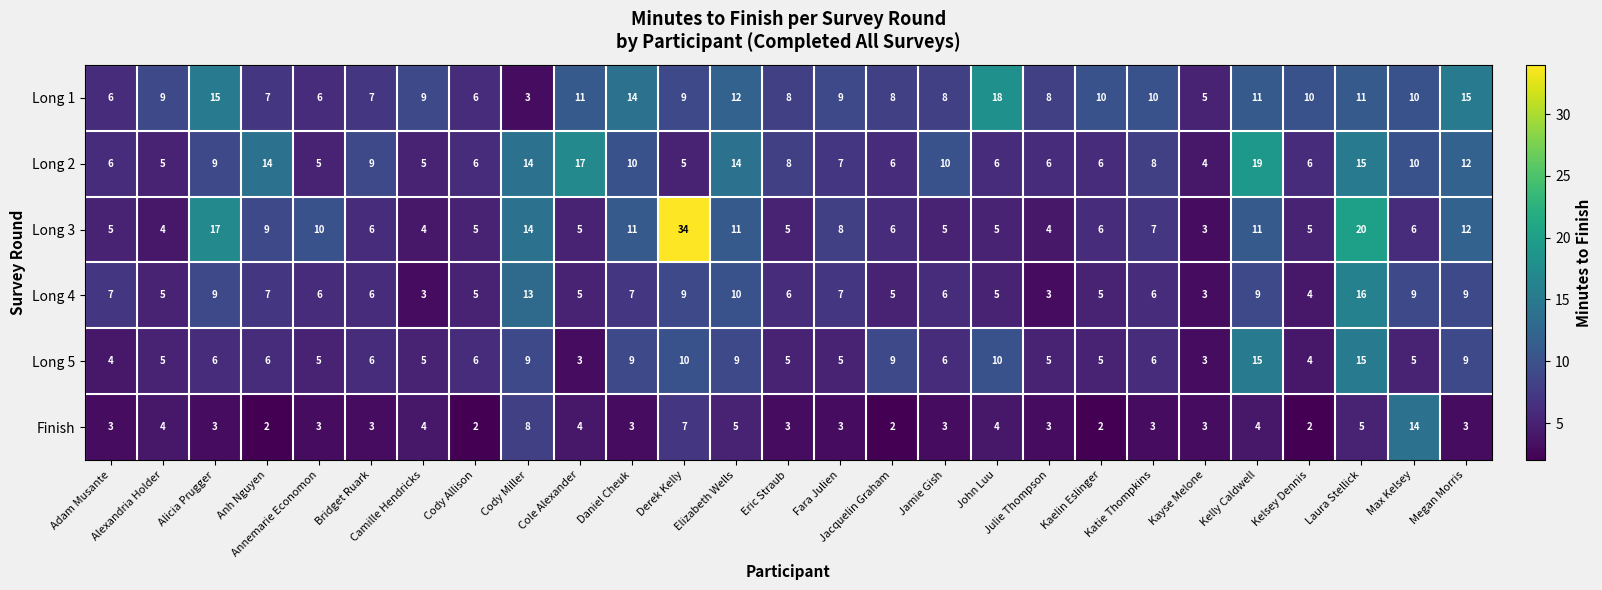

How many series are shown in this chart?

6